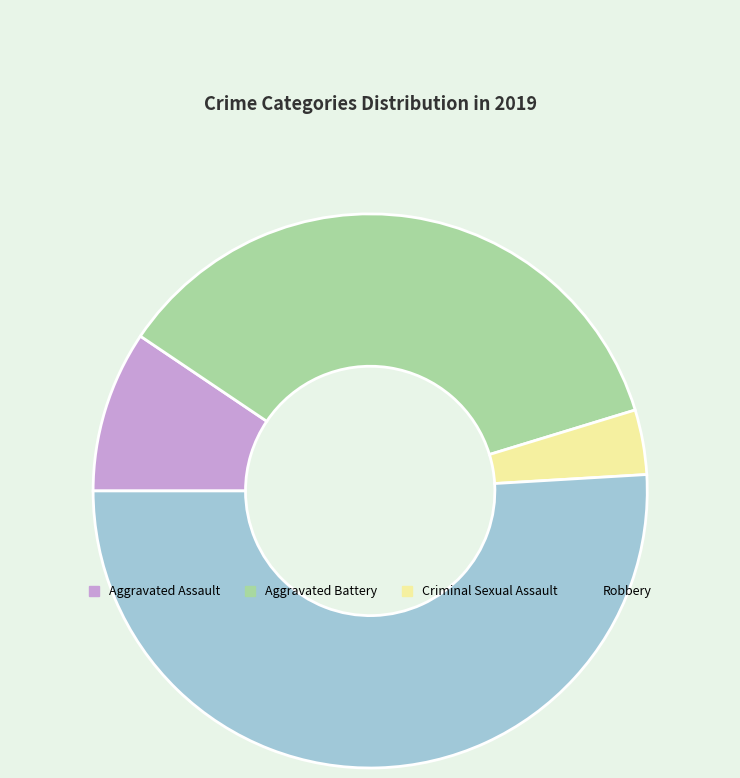

How many segments does this pie chart have?

4